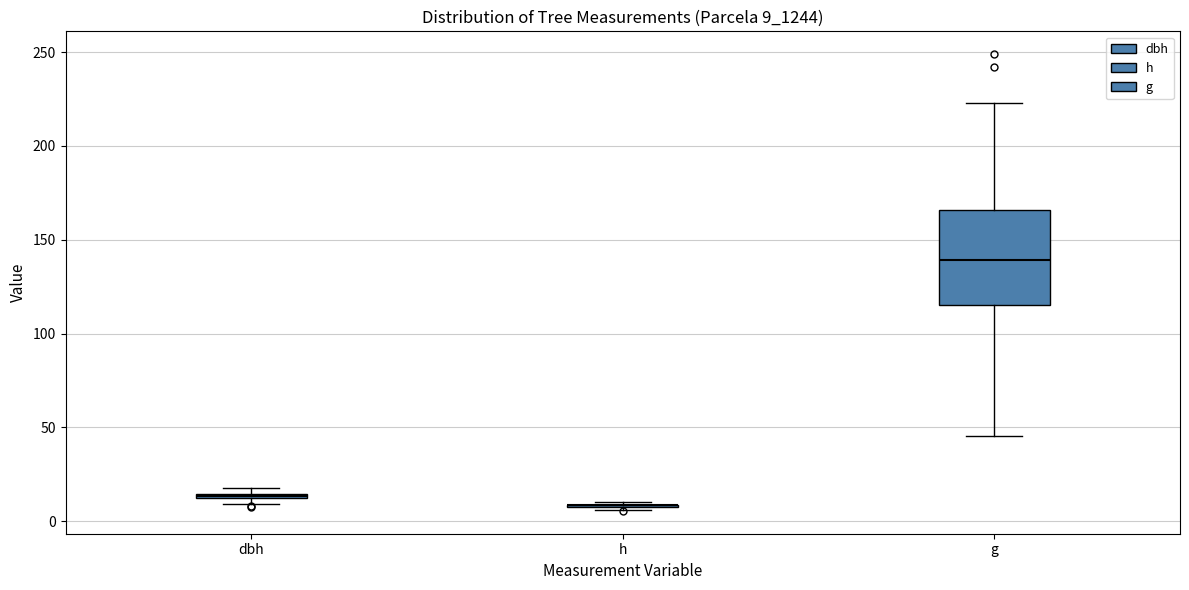

Which box is the tallest, from its lower edge to its upper edge?

g